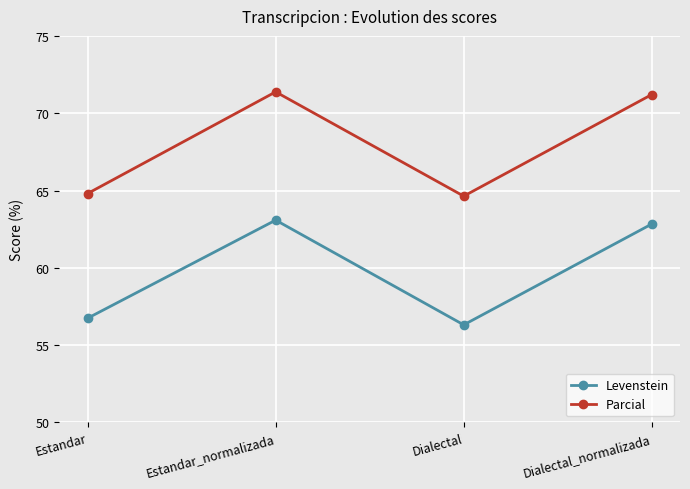

The Levenstein series shows 21.5 at Estandar. True or false?

False